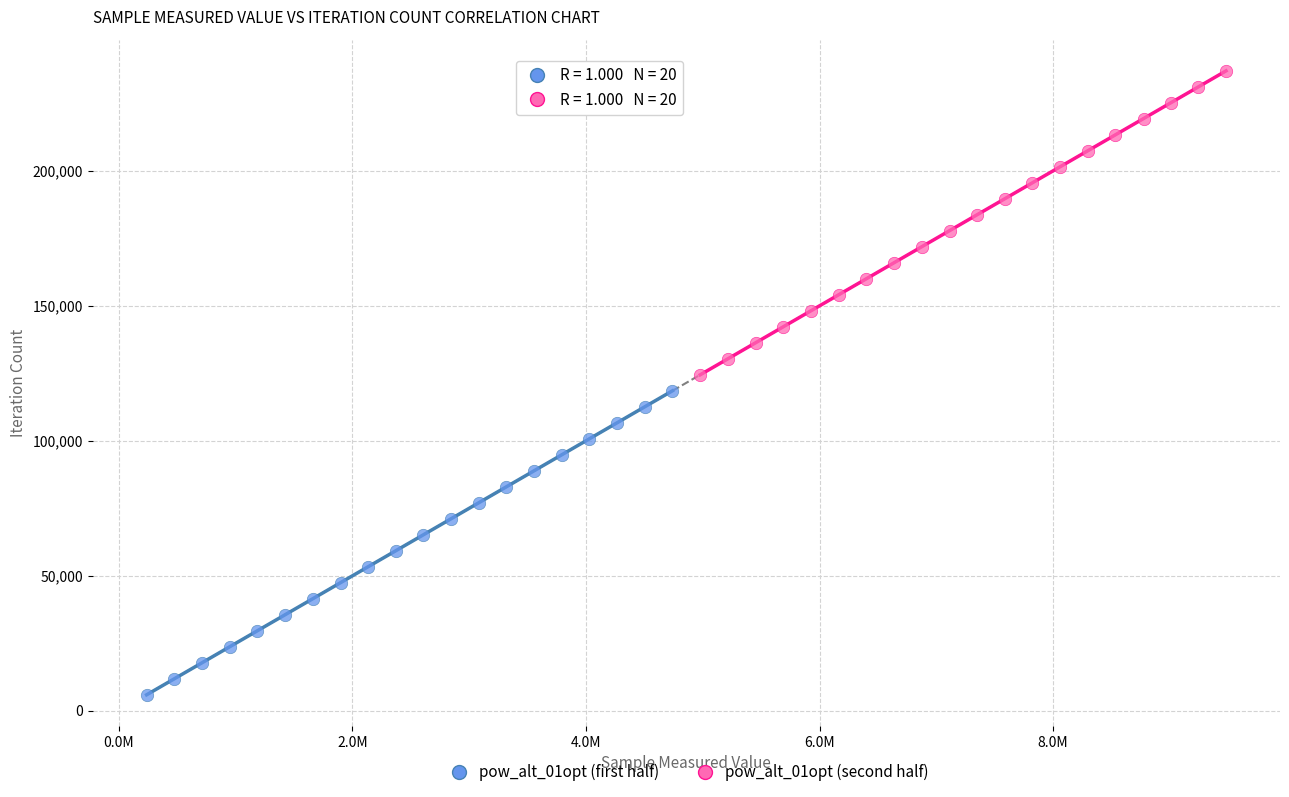

Which series contains the highest Y value?

pow_alt_01opt (second half)